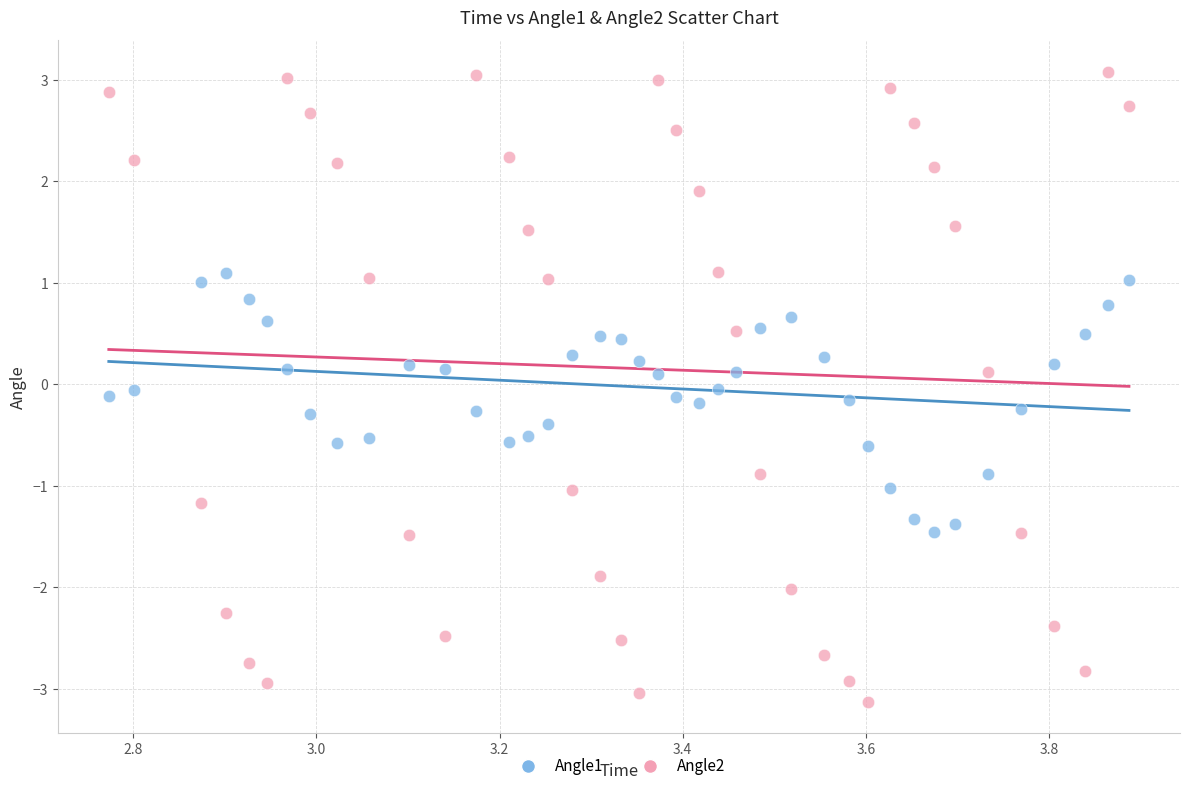

Which series contains the highest Y value?

Angle2